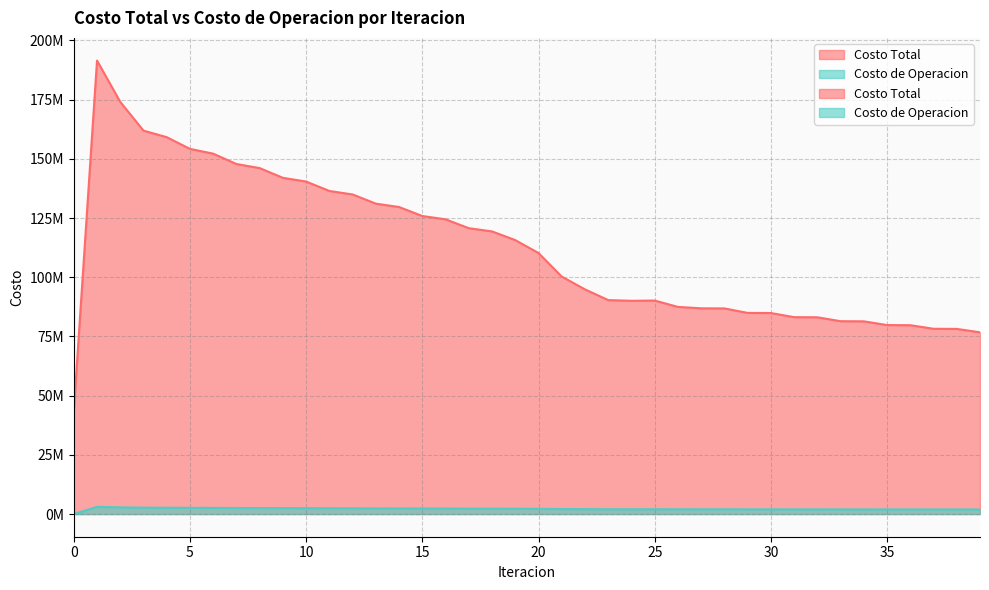

What is the difference between the Costo de Operacion values at 9 and 38?

556983.4